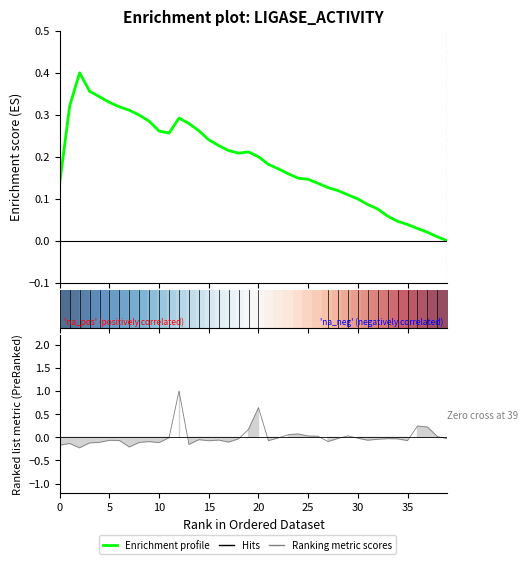

Between 37 and 5, which is larger?

5